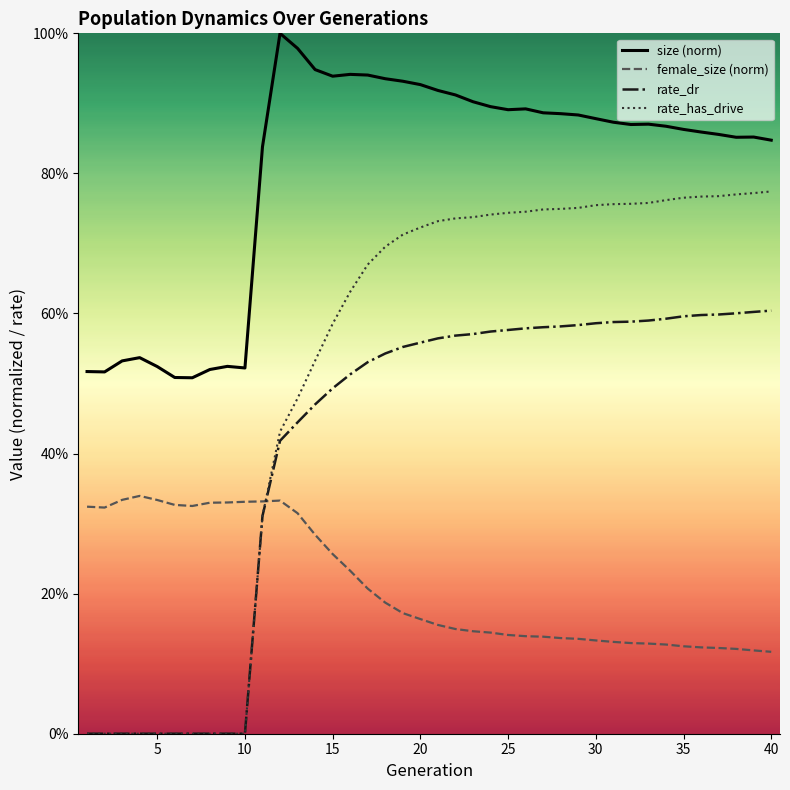

Reading left to right, transcribe all the data shown in this chart.

size (norm): 0.5	0.5	0.5	0.5	0.5	0.5	0.5	0.5	0.5	0.5	0.8	1.0	1.0	0.9	0.9	0.9	0.9	0.9	0.9	0.9	0.9	0.9	0.9	0.9	0.9	0.9	0.9	0.9	0.9	0.9	0.9	0.9	0.9	0.9	0.9	0.9	0.9	0.9	0.9	0.8
female_size (norm): 0.3	0.3	0.3	0.3	0.3	0.3	0.3	0.3	0.3	0.3	0.3	0.3	0.3	0.3	0.3	0.2	0.2	0.2	0.2	0.2	0.2	0.1	0.1	0.1	0.1	0.1	0.1	0.1	0.1	0.1	0.1	0.1	0.1	0.1	0.1	0.1	0.1	0.1	0.1	0.1
rate_dr: 0.0	0.0	0.0	0.0	0.0	0.0	0.0	0.0	0.0	0.0	0.3	0.4	0.4	0.5	0.5	0.5	0.5	0.5	0.6	0.6	0.6	0.6	0.6	0.6	0.6	0.6	0.6	0.6	0.6	0.6	0.6	0.6	0.6	0.6	0.6	0.6	0.6	0.6	0.6	0.6
rate_has_drive: 0.0	0.0	0.0	0.0	0.0	0.0	0.0	0.0	0.0	0.0	0.3	0.4	0.5	0.5	0.6	0.6	0.7	0.7	0.7	0.7	0.7	0.7	0.7	0.7	0.7	0.7	0.7	0.7	0.8	0.8	0.8	0.8	0.8	0.8	0.8	0.8	0.8	0.8	0.8	0.8